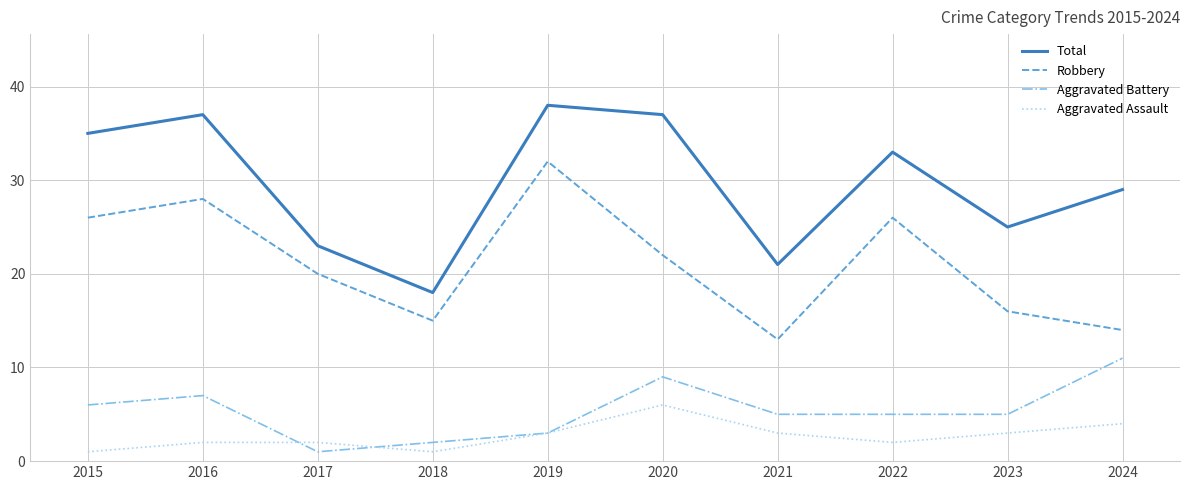

What is the sum of all Aggravated Assault values?

27